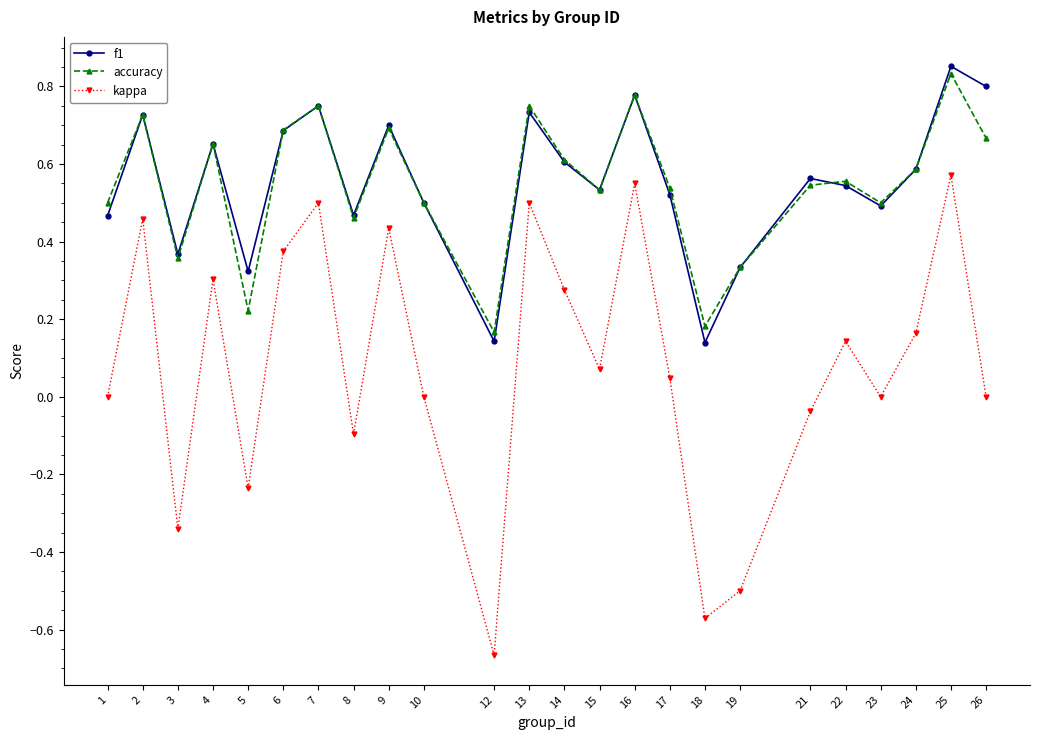

At which category does the chart reach its minimum across all series?

12